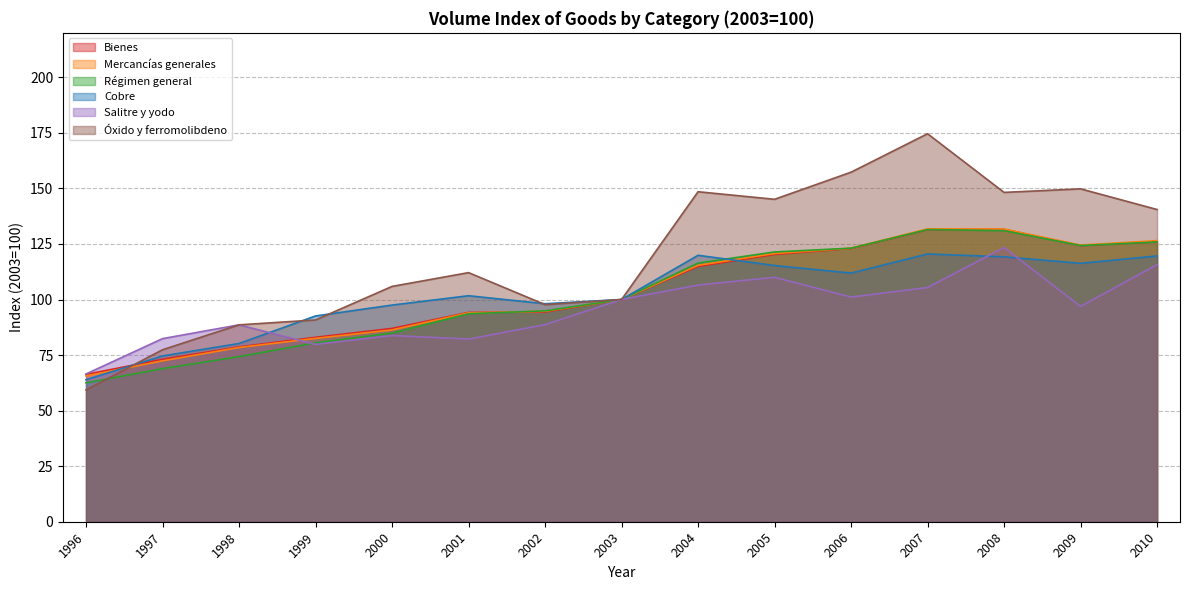

What is the sum of all Bienes values?

1548.3